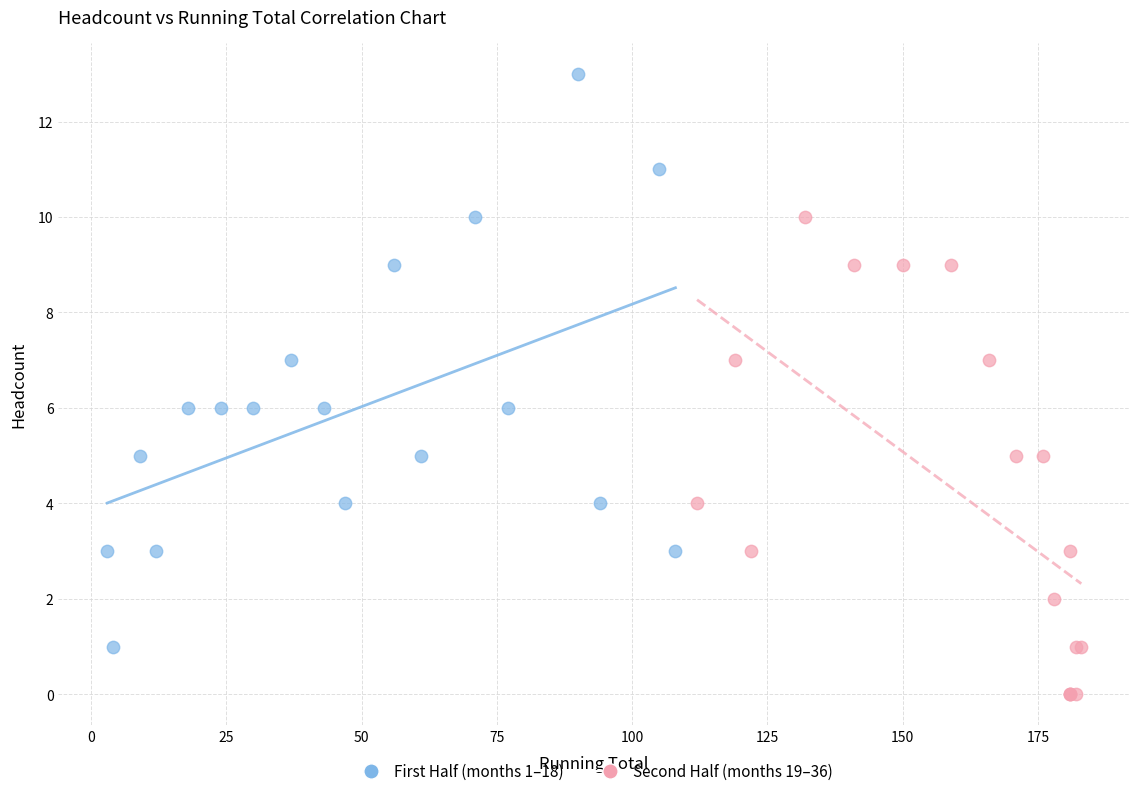

Which series contains the highest Y value?

First Half (months 1–18)